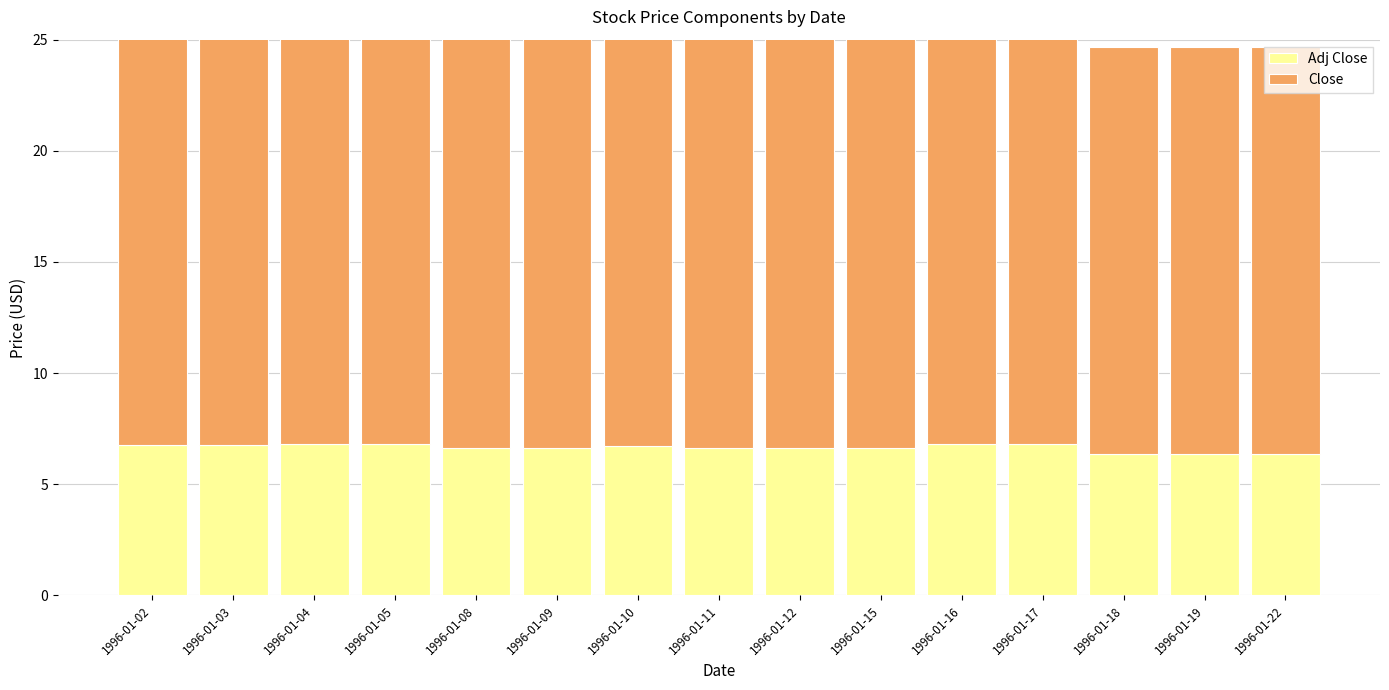

What is the difference between the highest and lowest values at 1996-01-05?

12.8